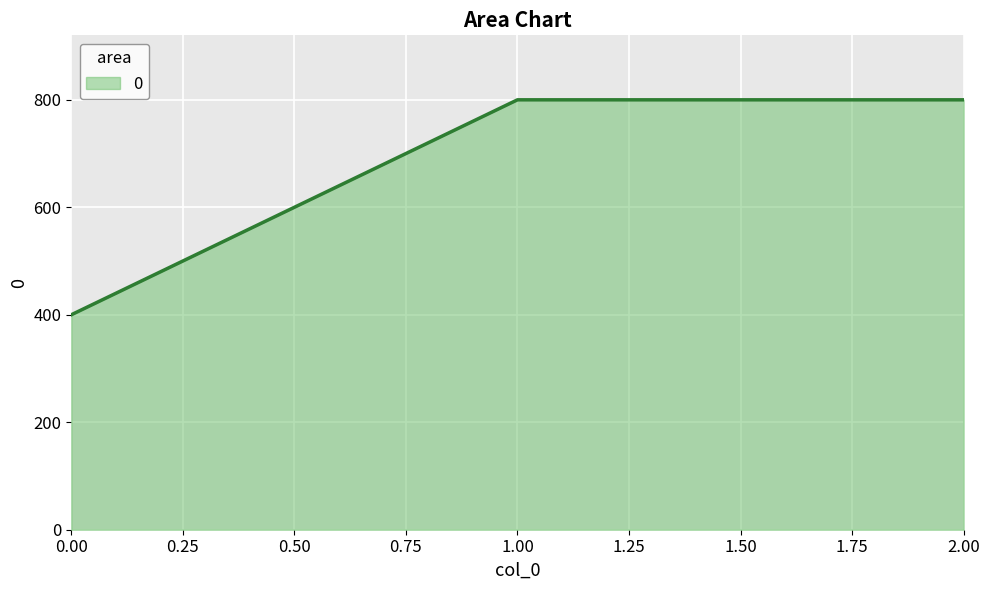

Between 1.00 and 0.00, which is larger?

1.00